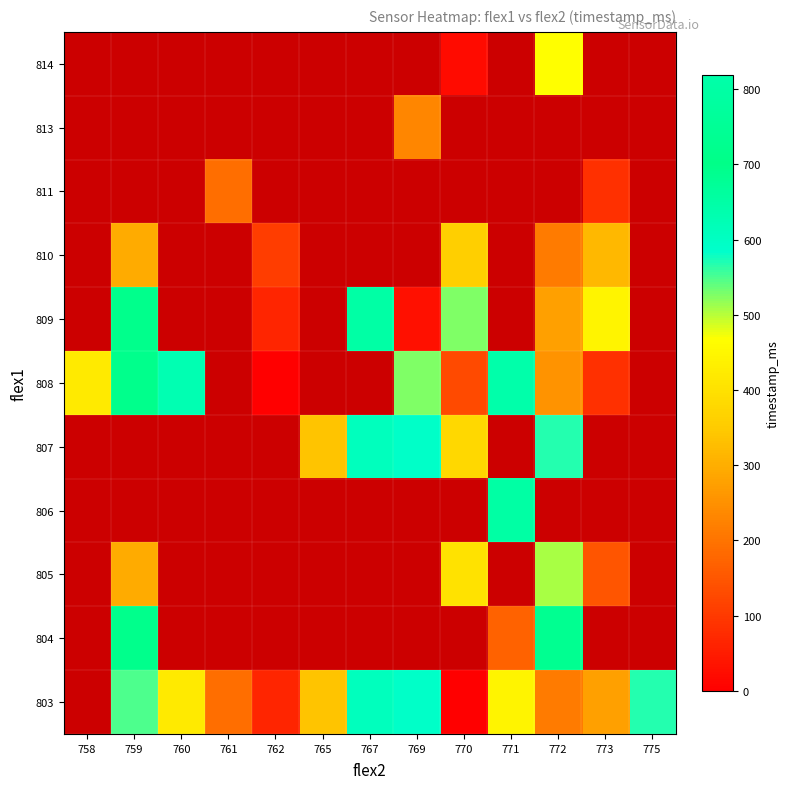

Which category has the lowest value across all series?

770